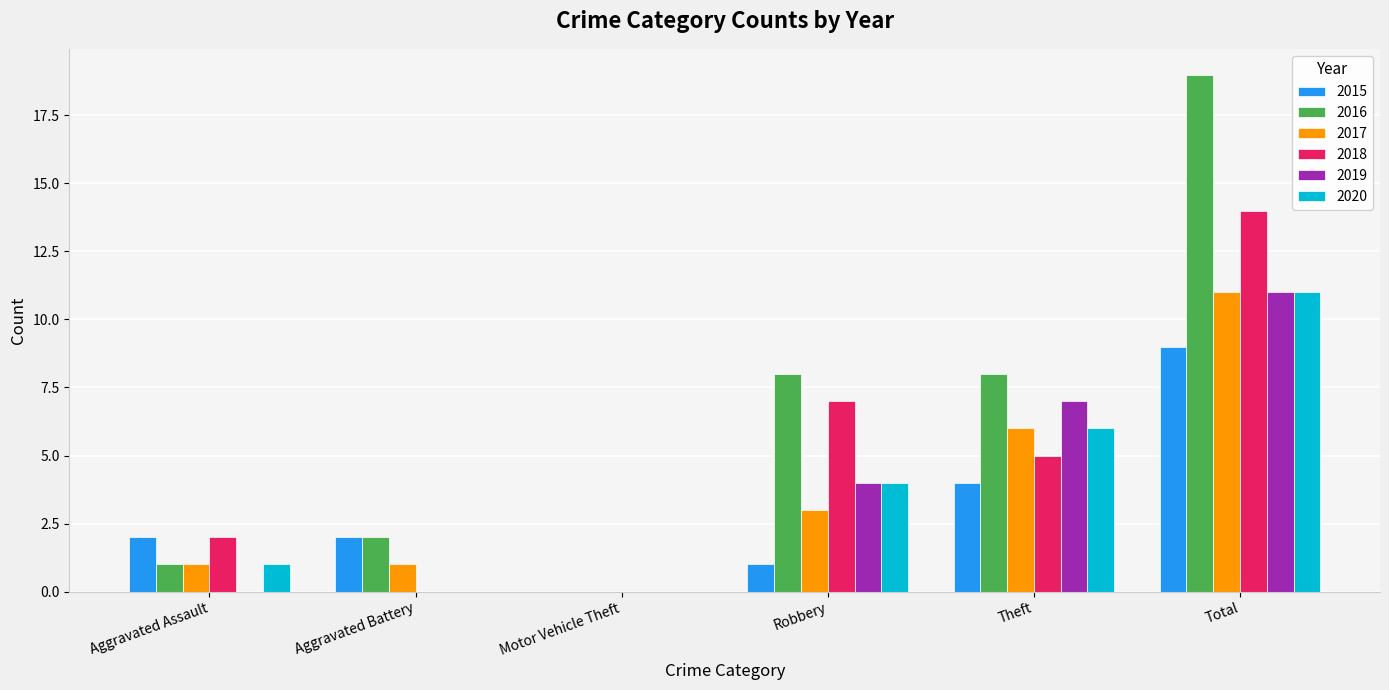

What is the maximum value for 2020?

11